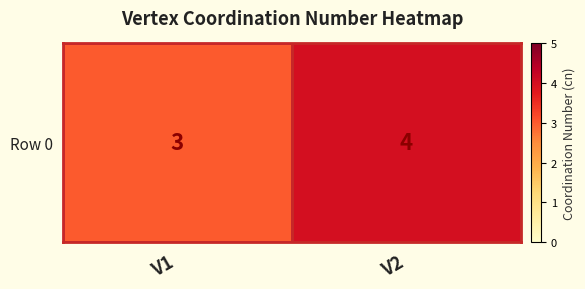

List the labels in order of value, largest first.

V2, V1